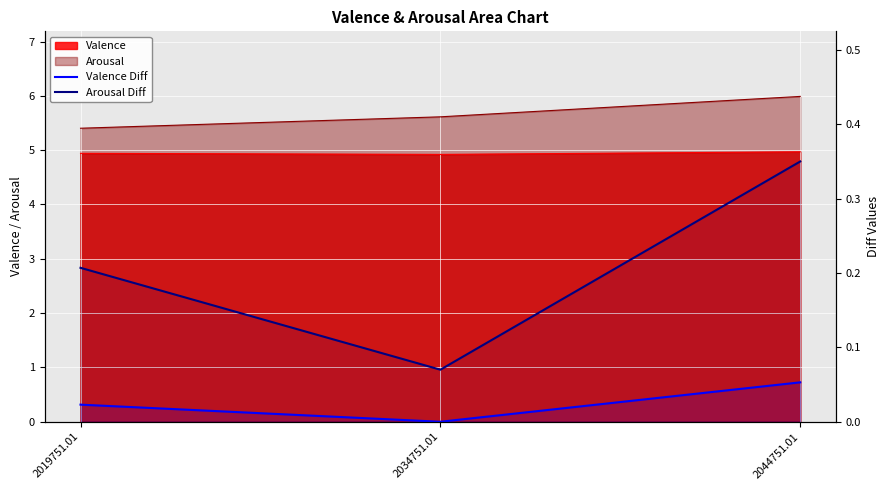

What is the sum of all Valence Diff values?

0.1